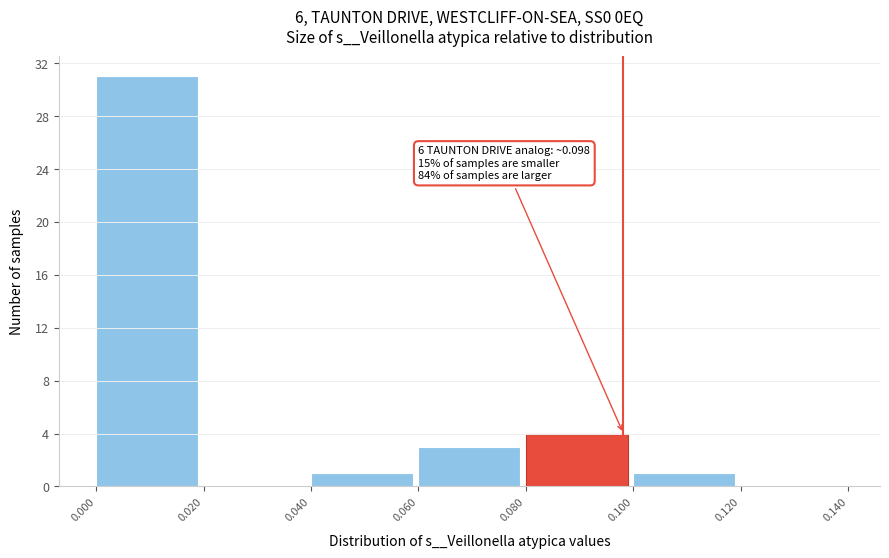

Over which range of the x-axis is the bar tallest?

0.000 to 0.020